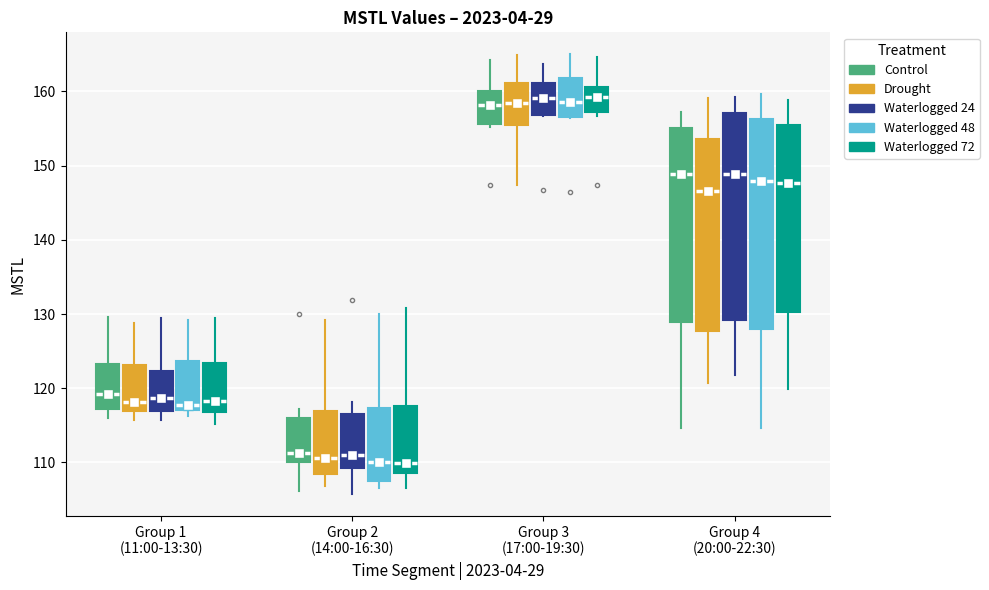

Reading left to right, transcribe this box plot: for each box, give where its median line is, the range the box spans, and where its two whiskers end, as read against the y-axis. The values are not printed on the chart, so give them approximately, as read against the axis.

Group 1 (11:00-13:30) (Control): median 119, box 117 to 123, whiskers 116 to 130
Group 1 (11:00-13:30) (Drought): median 118, box 117 to 123, whiskers 116 to 129
Group 1 (11:00-13:30) (Waterlogged 24): median 119, box 117 to 122, whiskers 116 to 129
Group 1 (11:00-13:30) (Waterlogged 48): median 118, box 117 to 124, whiskers 116 to 129
Group 1 (11:00-13:30) (Waterlogged 72): median 118, box 117 to 123, whiskers 115 to 129
Group 2 (14:00-16:30) (Control): median 111, box 110 to 116, whiskers 106 to 117
Group 2 (14:00-16:30) (Drought): median 111, box 108 to 117, whiskers 107 to 129
Group 2 (14:00-16:30) (Waterlogged 24): median 111, box 109 to 117, whiskers 106 to 118
Group 2 (14:00-16:30) (Waterlogged 48): median 110, box 108 to 117, whiskers 107 to 130
Group 2 (14:00-16:30) (Waterlogged 72): median 110, box 109 to 118, whiskers 107 to 131
Group 3 (17:00-19:30) (Control): median 158, box 156 to 160, whiskers 155 to 164
Group 3 (17:00-19:30) (Drought): median 159, box 156 to 161, whiskers 147 to 165
Group 3 (17:00-19:30) (Waterlogged 24): median 159, box 157 to 161, whiskers 157 to 164
Group 3 (17:00-19:30) (Waterlogged 48): median 159, box 157 to 162, whiskers 156 to 165
Group 3 (17:00-19:30) (Waterlogged 72): median 159, box 157 to 161, whiskers 157 (just below the box's lower edge) to 165
Group 4 (20:00-22:30) (Control): median 149, box 129 to 155, whiskers 115 to 157
Group 4 (20:00-22:30) (Drought): median 147, box 128 to 154, whiskers 121 to 159
Group 4 (20:00-22:30) (Waterlogged 24): median 149, box 129 to 157, whiskers 122 to 159
Group 4 (20:00-22:30) (Waterlogged 48): median 148, box 128 to 156, whiskers 115 to 160
Group 4 (20:00-22:30) (Waterlogged 72): median 148, box 130 to 156, whiskers 120 to 159